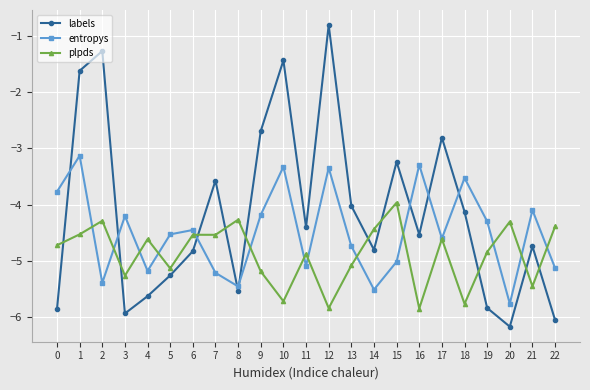

At which category does entropys reach its first local valley?

2